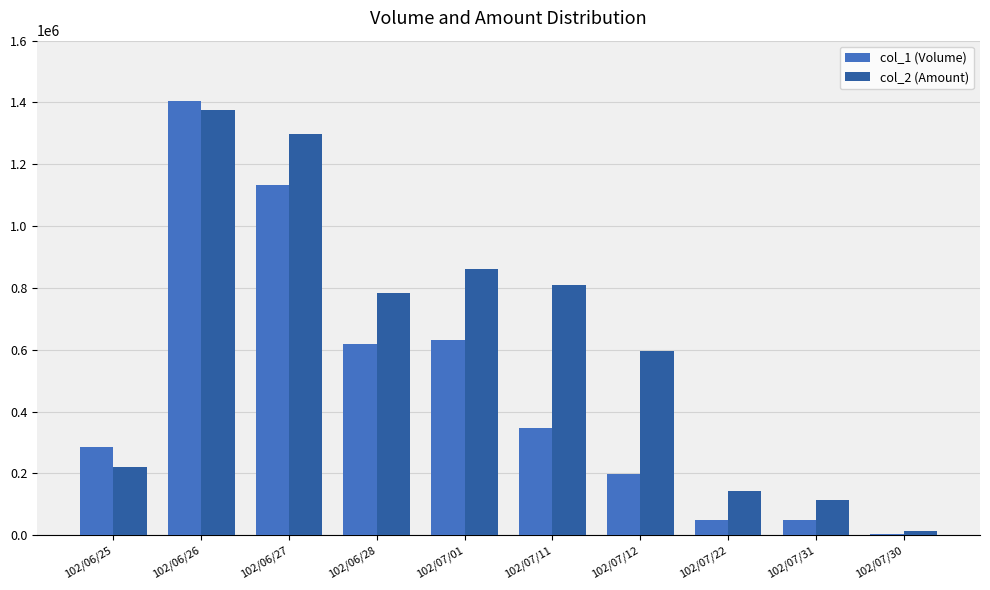

Read the col_1 (Volume) value at 102/07/31.

50000